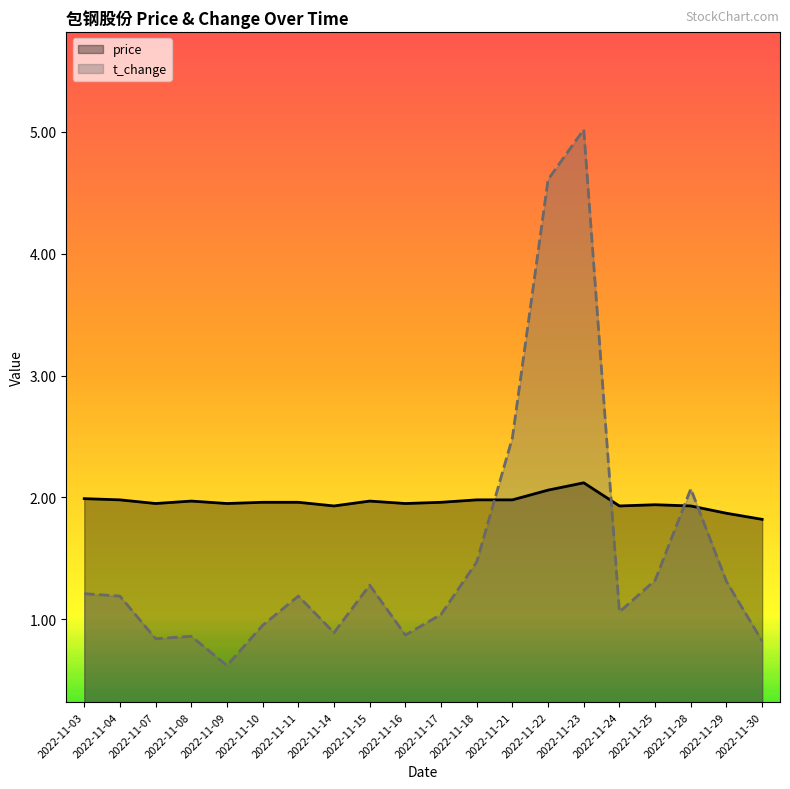

Which series changed the most between 2022-11-08 and 2022-11-15?

t_change